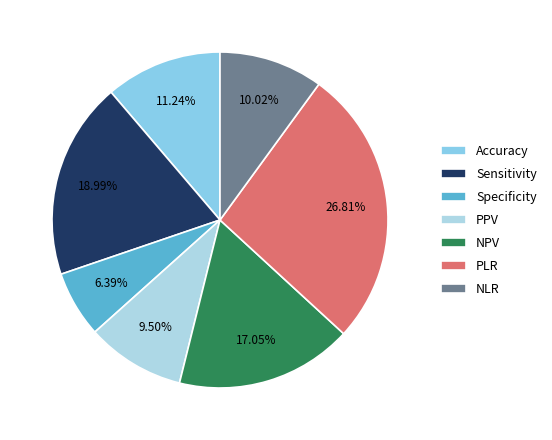

Does Accuracy represent more than half of the total?

No